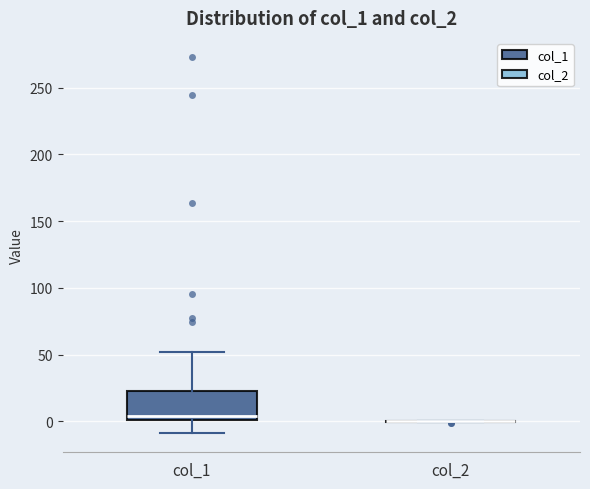

Reading left to right, transcribe this box plot: for each box, give where its median line is, the range the box spans, and where its two whiskers end, as read against the y-axis. The values are not printed on the chart, so give them approximately, as read against the axis.

col_1: median 5, box 0 to 25, whiskers -10 to 50
col_2: box collapsed to a line at 0, whiskers 0 to 0